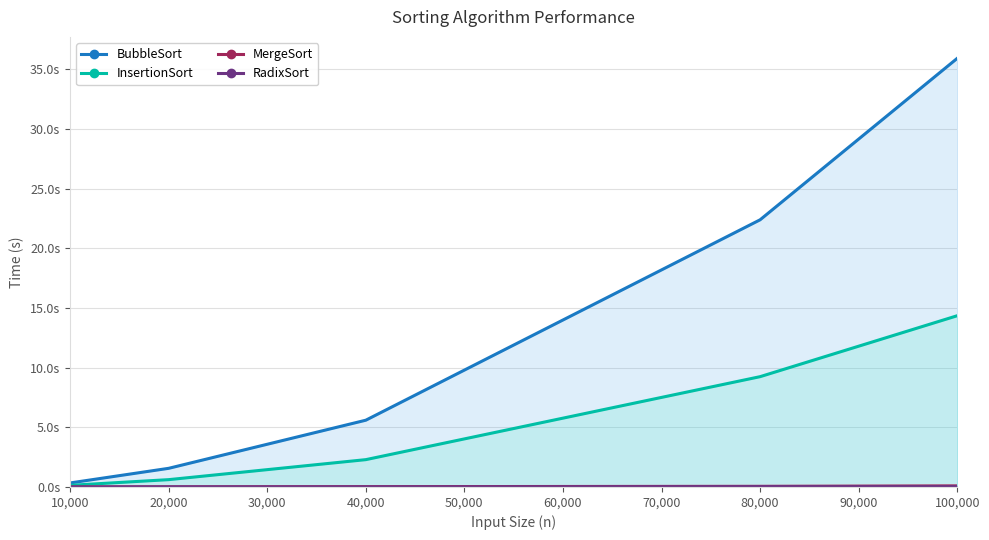

The InsertionSort series shows 0.1 at 10,000. True or false?

True